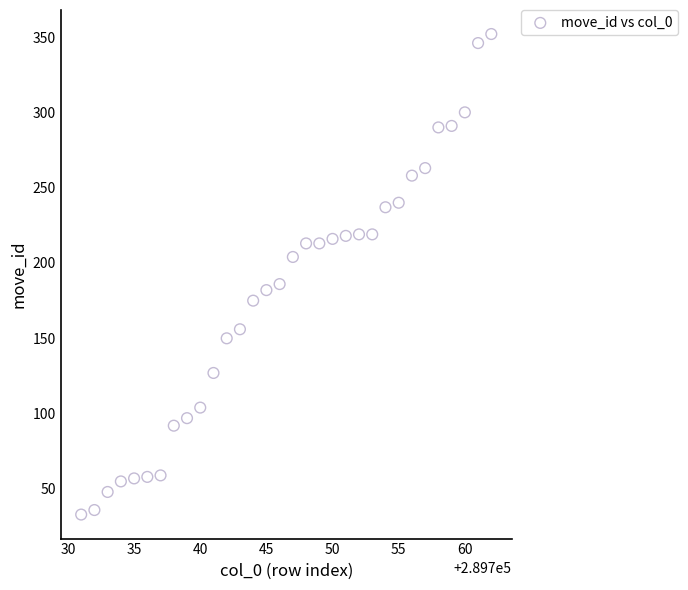

What Y value in the scatter plot is closest to 192?

186